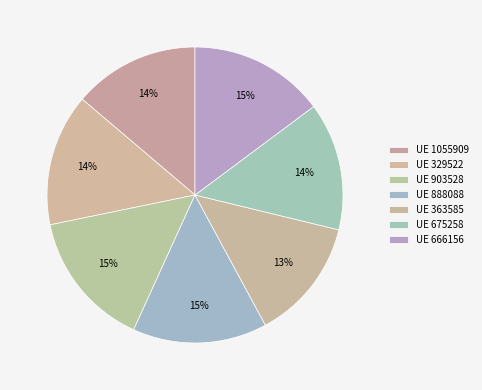

Count the number of slices in the pie.

7